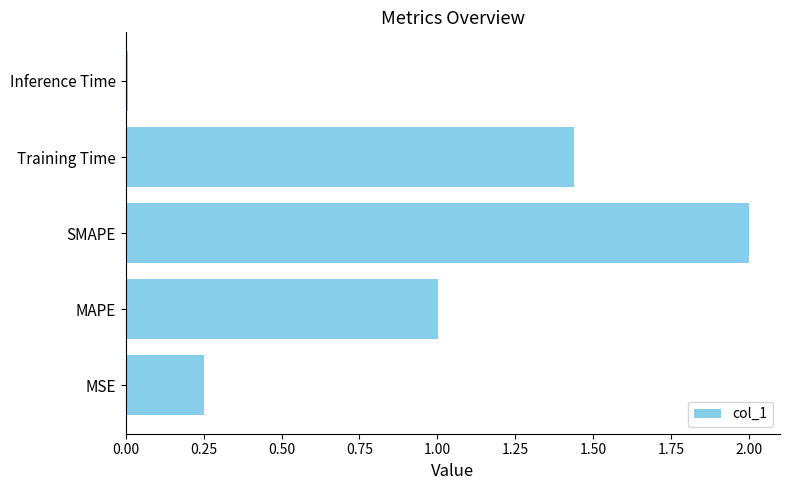

Rank the categories by value from lowest to highest.

Inference Time, MSE, MAPE, Training Time, SMAPE